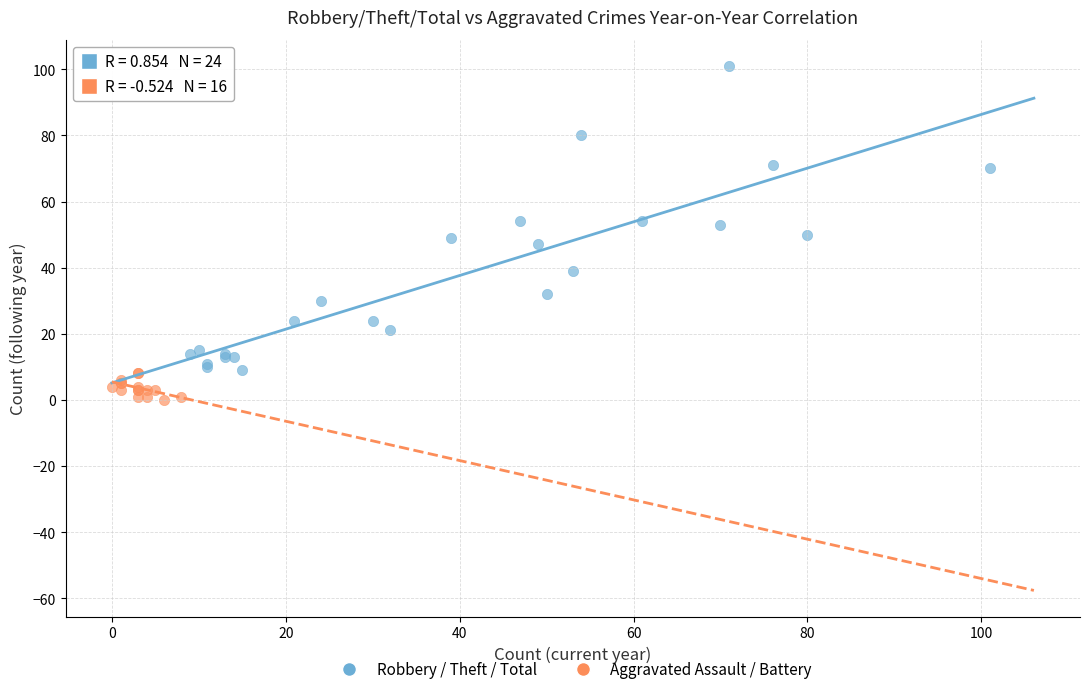

Which series reaches the maximum Y coordinate?

Robbery / Theft / Total